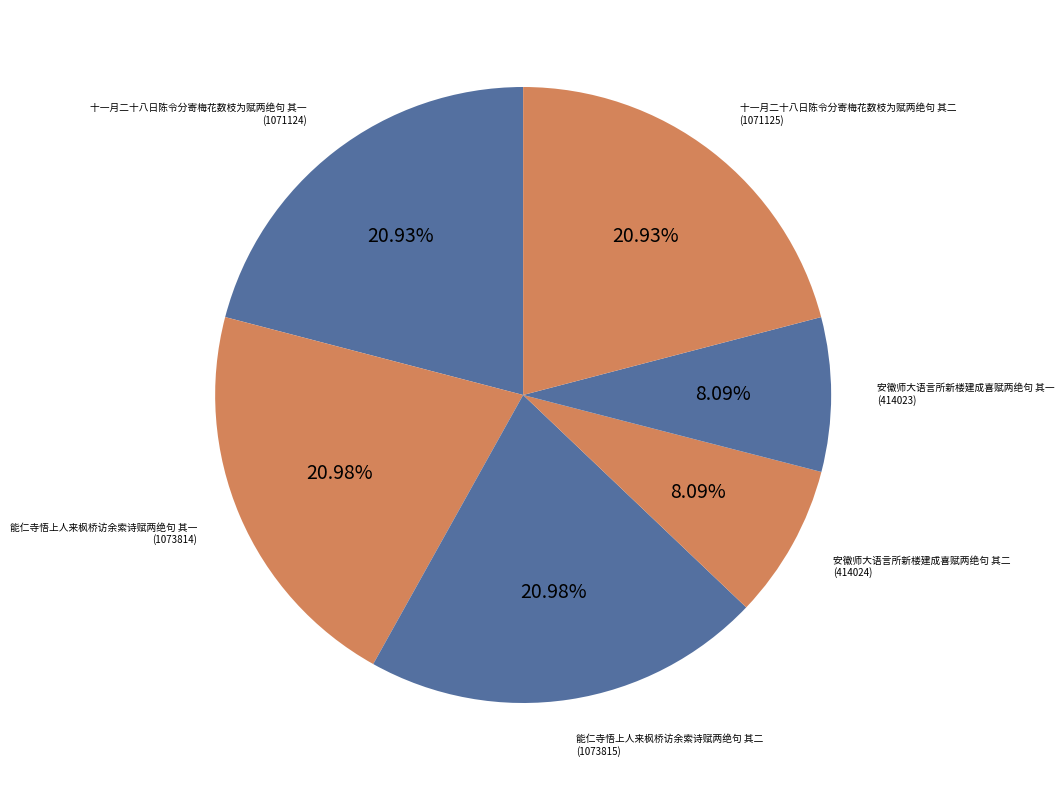

The 安徽师大语言所新楼建成喜赋两绝句 其一 slice represents 8% of the pie. True or false?

True